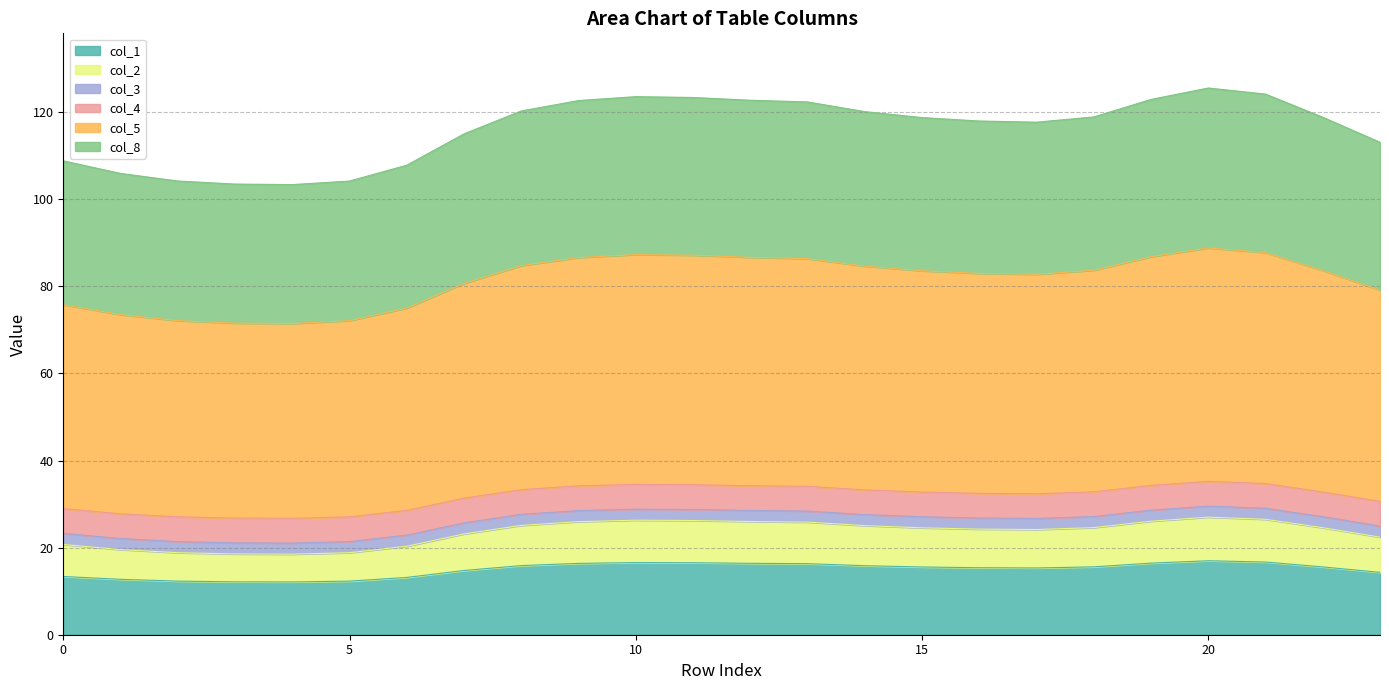

What is the minimum value for col_1?

12.1